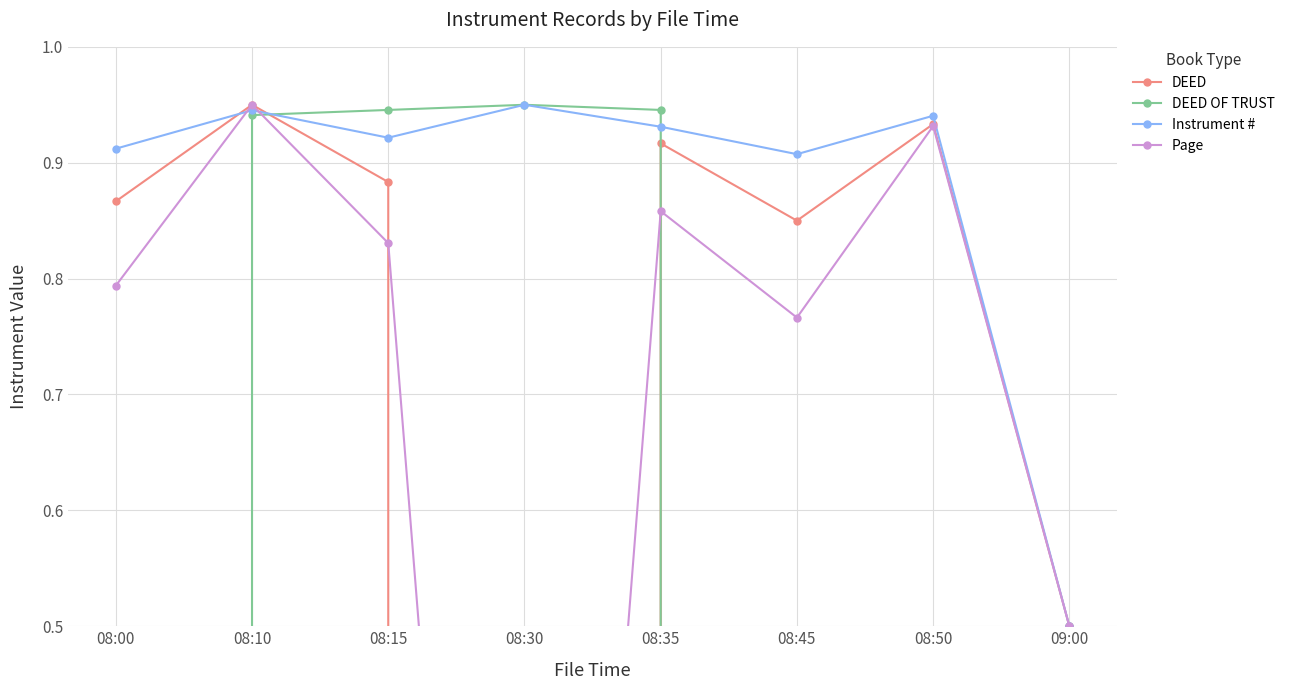

What is the label of the 5th point from the left?

08:35